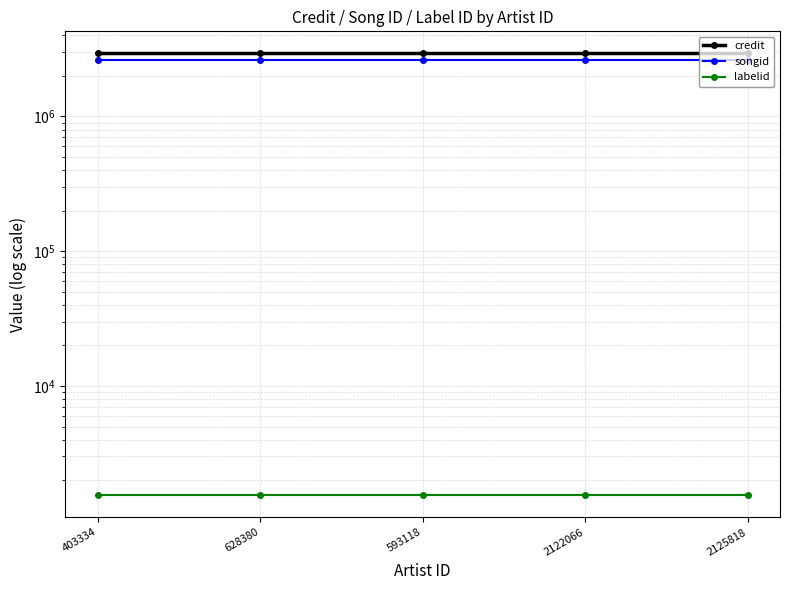

What value does the songid series have at 2125818?

2614470